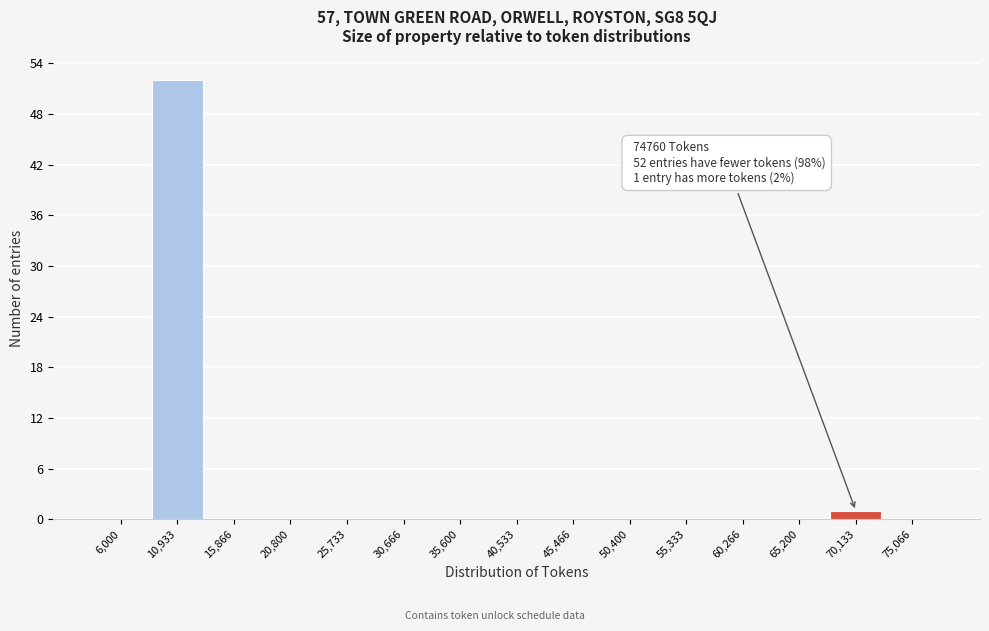

Reading right to left, extract all data points from this chart.

75,066=0	70,133=1	65,200=0	60,266=0	55,333=0	50,400=0	45,466=0	40,533=0	35,600=0	30,666=0	25,733=0	20,800=0	15,866=0	10,933=52	6,000=0